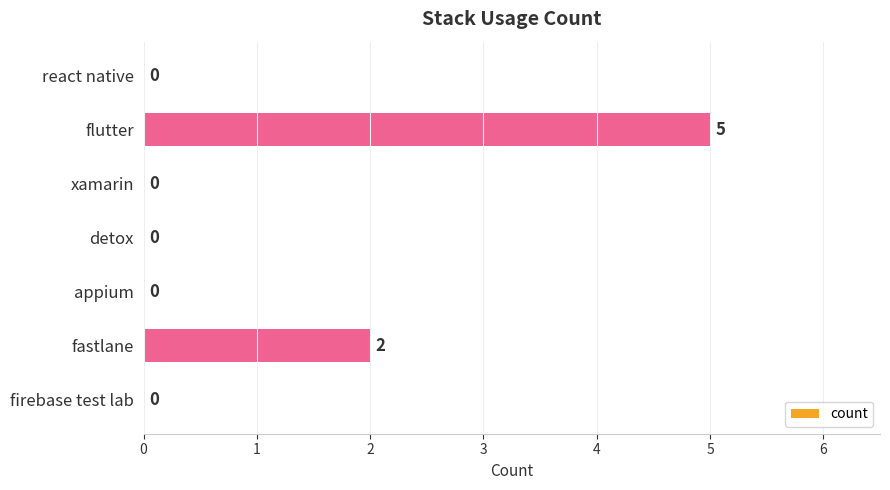

What is the sum of the values at flutter and react native?

5